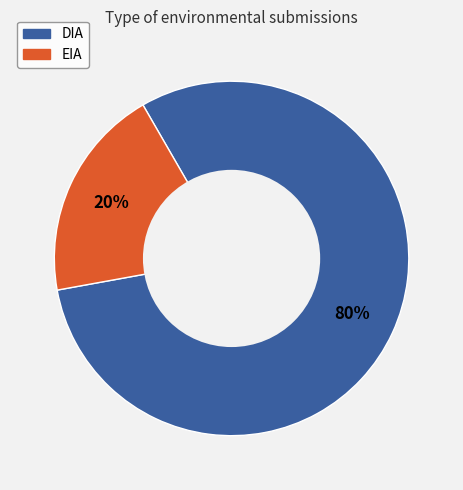

To the nearest percent, what is the average slice percentage?

50%